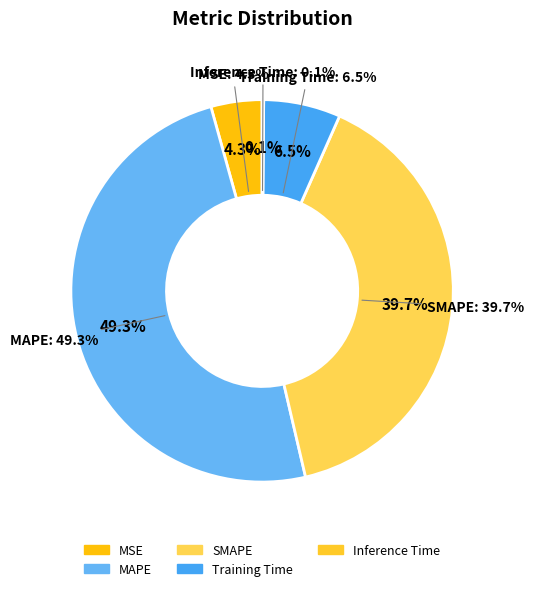

The Training Time slice represents 7% of the pie. True or false?

True